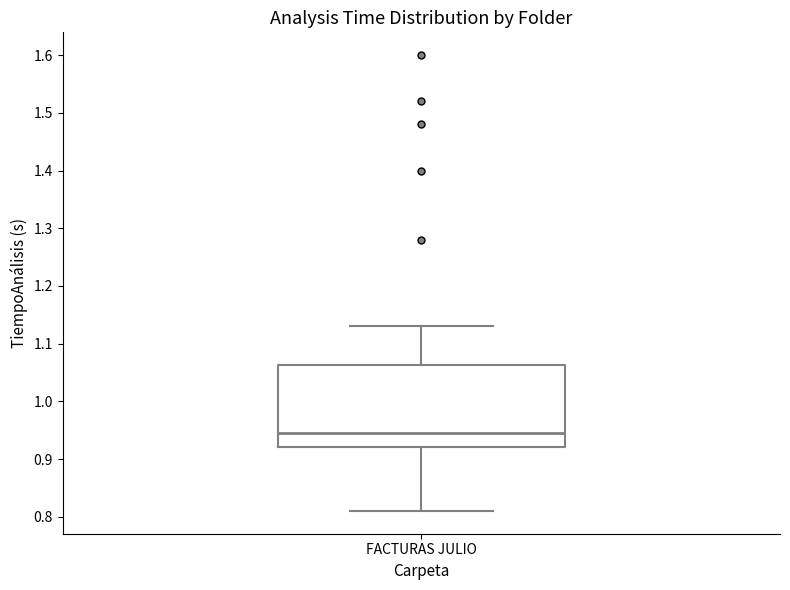

Read this box plot against the y-axis: the position of the median line, the range covered by the box, and the ends of both whiskers. The values are not printed on the chart, so give them approximately, as read against the axis.

median 0.95, box 0.92 to 1.06, whiskers 0.81 to 1.13